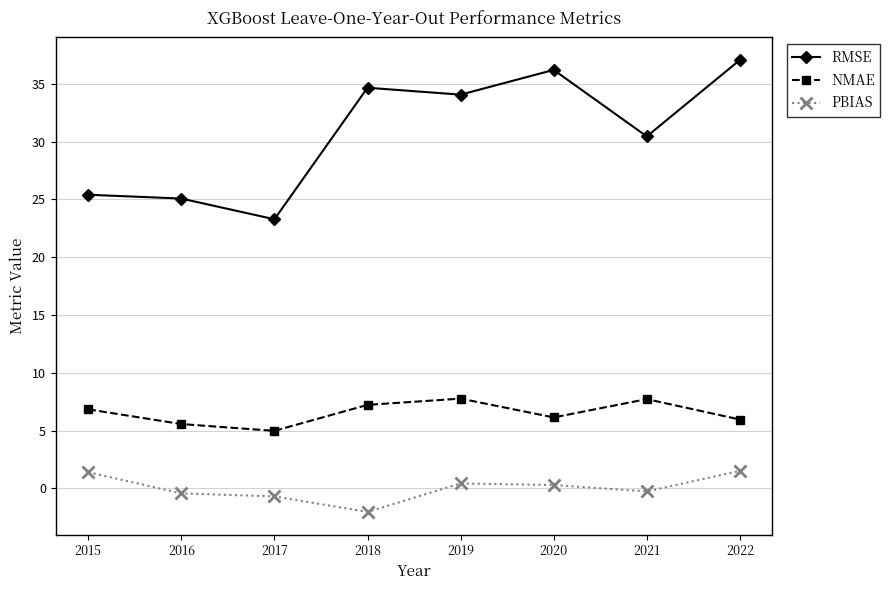

Does the chart have visible grid lines?

Yes